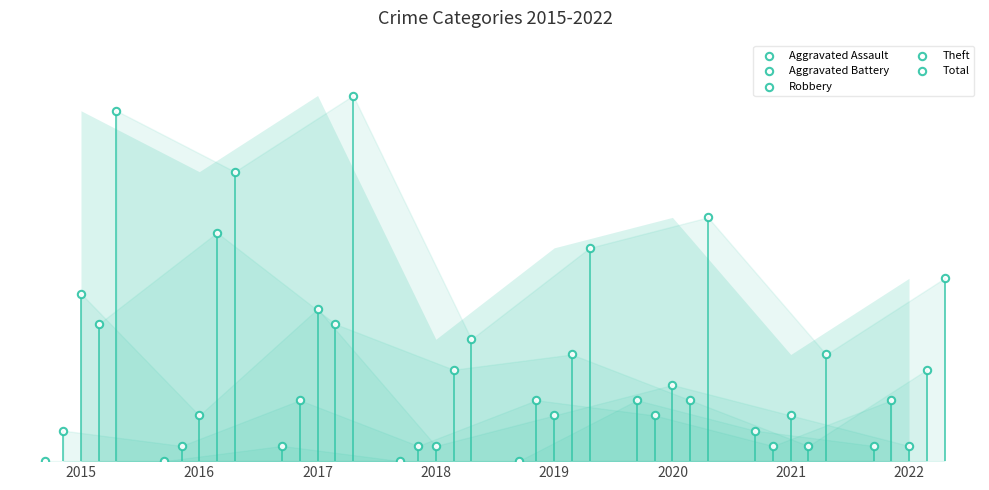

Which series contains the lowest Y value?

Aggravated Assault